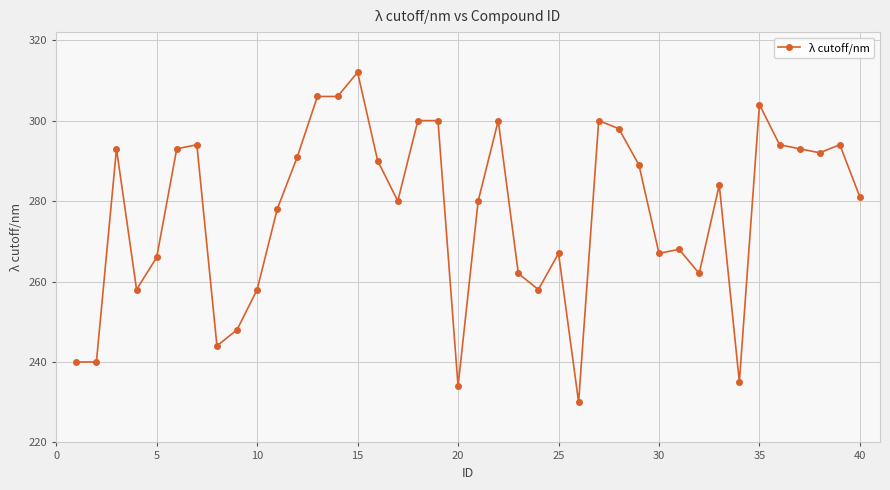

What is the value of the 3rd point from the left?

293